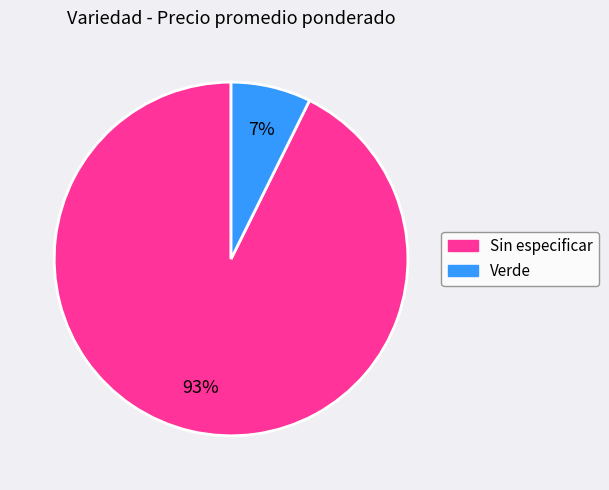

Do Verde and Sin especificar together represent more than half of the pie?

Yes